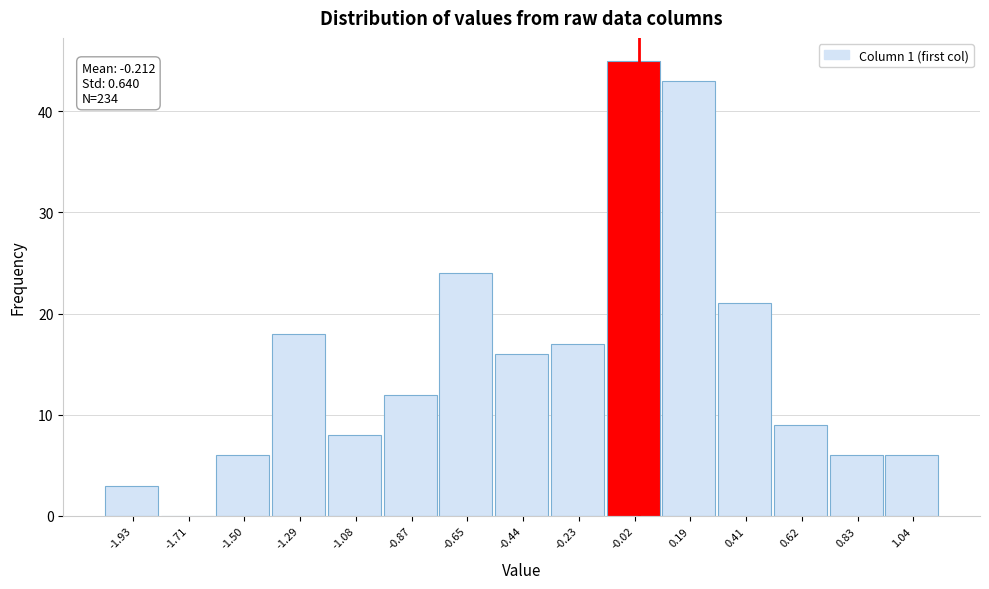

Over which range of the x-axis is the bar tallest?

-0.10 to 0.10